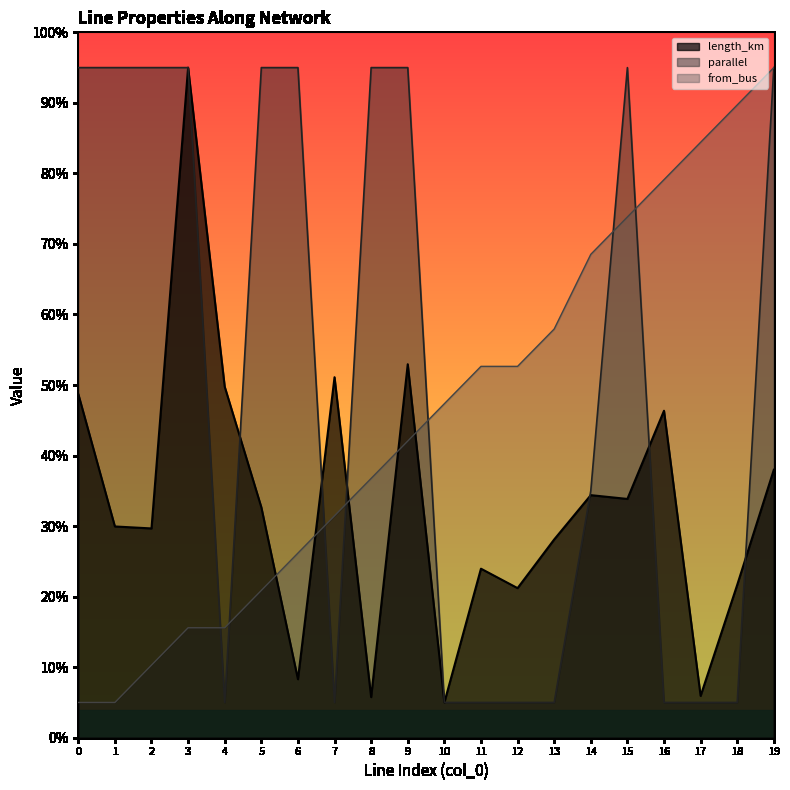

Reading right to left, extract all data points from this chart.

length_km: 19=38.0	18=21.7	17=5.9	16=46.4	15=33.9	14=34.4	13=28.1	12=21.2	11=24.0	10=5.0	9=52.9	8=5.8	7=51.1	6=8.3	5=32.7	4=49.8	3=95.0	2=29.7	1=29.9	0=48.7
parallel: 19=95.0	18=5.0	17=5.0	16=5.0	15=95.0	14=35.0	13=5.0	12=5.0	11=5.0	10=5.0	9=95.0	8=95.0	7=5.0	6=95.0	5=95.0	4=5.0	3=95.0	2=95.0	1=95.0	0=95.0
from_bus: 19=95.0	18=89.7	17=84.4	16=79.1	15=73.8	14=68.5	13=57.9	12=52.6	11=52.6	10=47.4	9=42.1	8=36.8	7=31.5	6=26.2	5=20.9	4=15.6	3=15.6	2=10.3	1=5.0	0=5.0